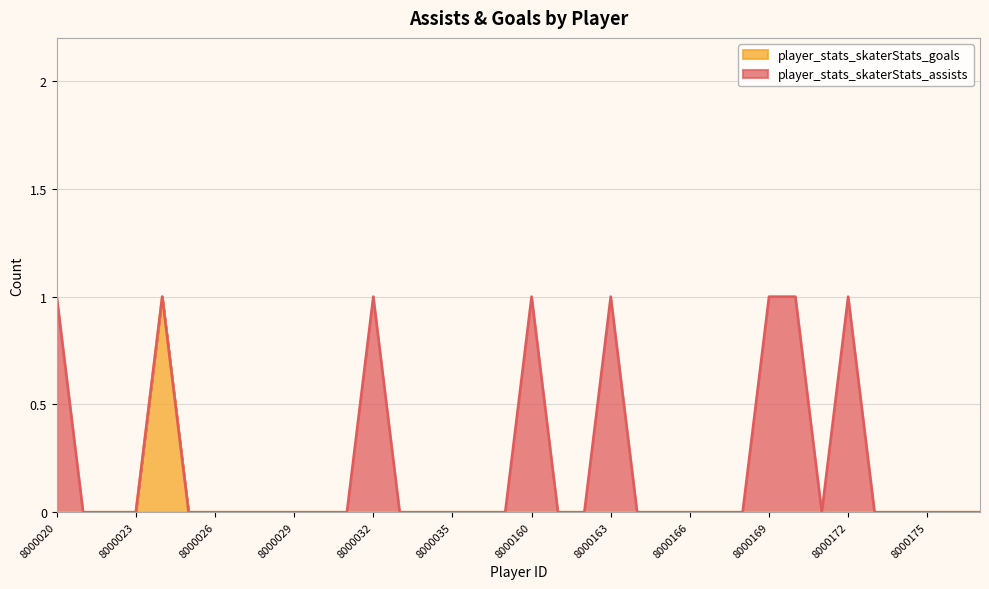

Reading right to left, extract all data points from this chart.

8000177=0	8000176=0	8000175=0	8000174=0	8000173=0	8000172=0	8000171=0	8000170=0	8000169=0	8000168=0	8000167=0	8000166=0	8000165=0	8000164=0	8000163=0	8000162=0	8000161=0	8000160=0	8000037=0	8000036=0	8000035=0	8000034=0	8000033=0	8000032=0	8000031=0	8000030=0	8000029=0	8000028=0	8000027=0	8000026=0	8000025=0	8000024=1	8000023=0	8000022=0	8000021=0	8000020=0